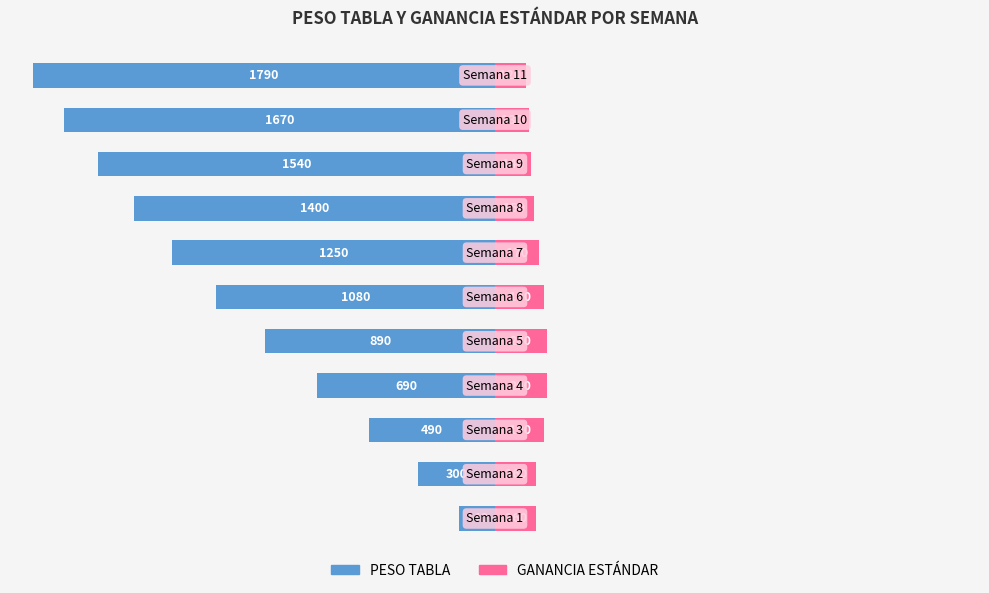

What is the value of the GANANCIA ESTÁNDAR bar at the 3rd from the left?

10.6